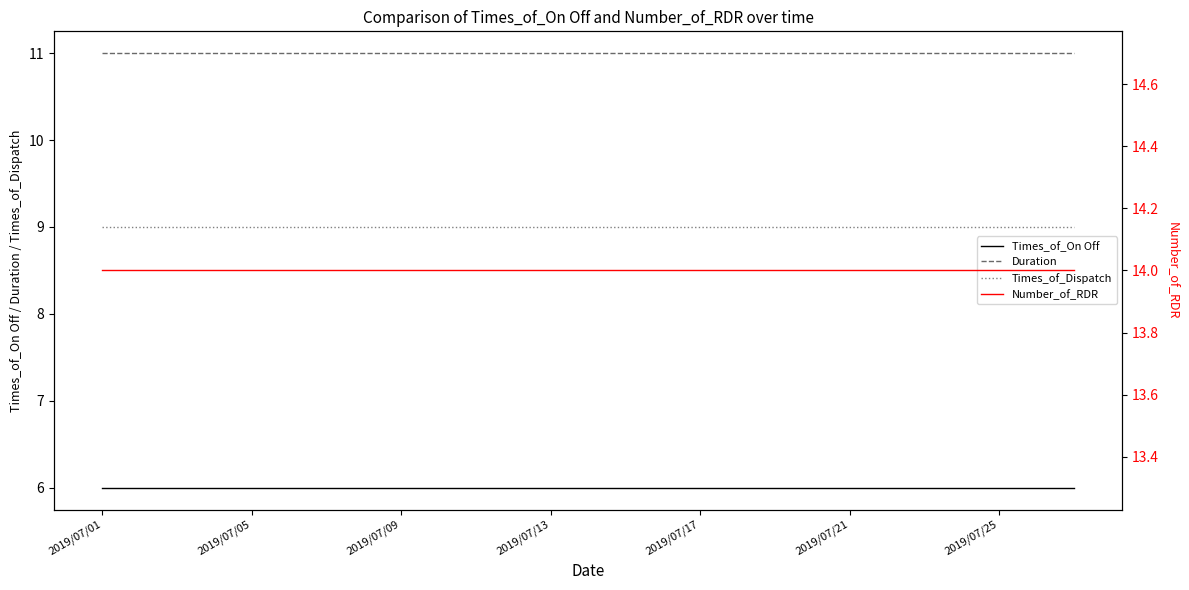

At which label does Duration reach its minimum?

2019/07/01